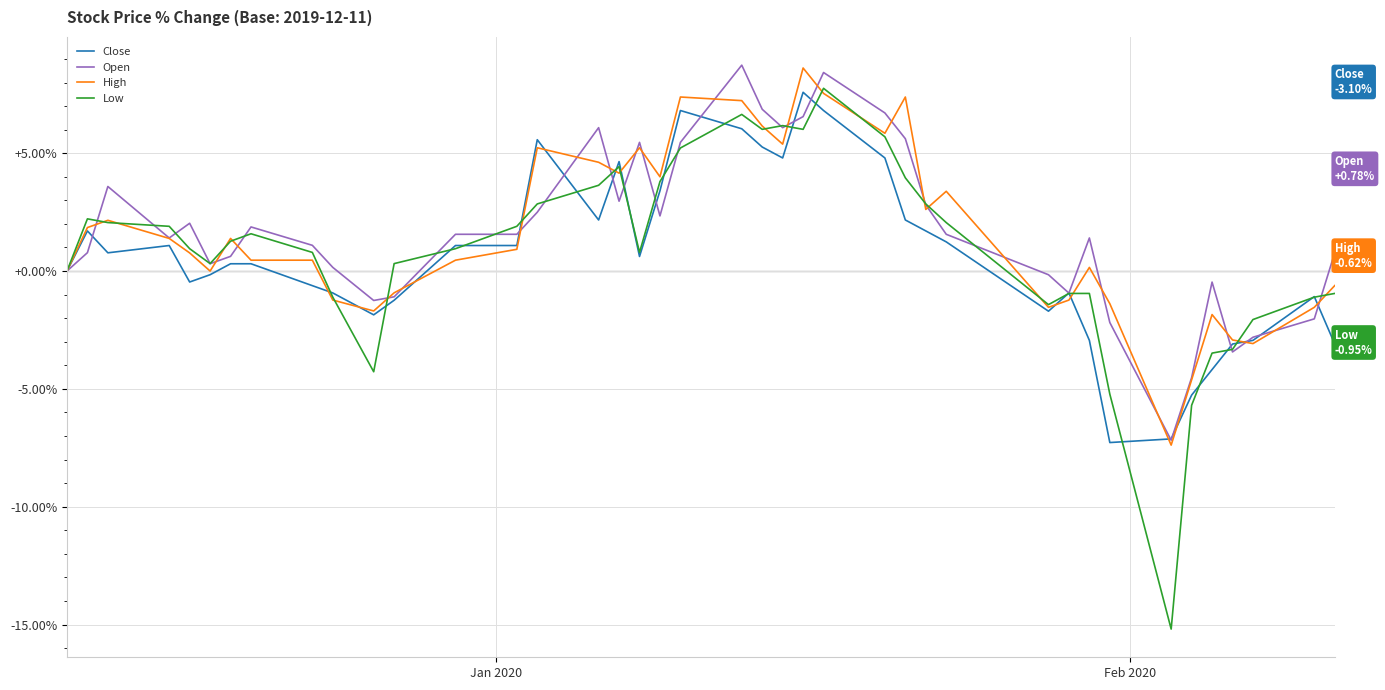

True or false: Open and Close intersect in this chart.

True